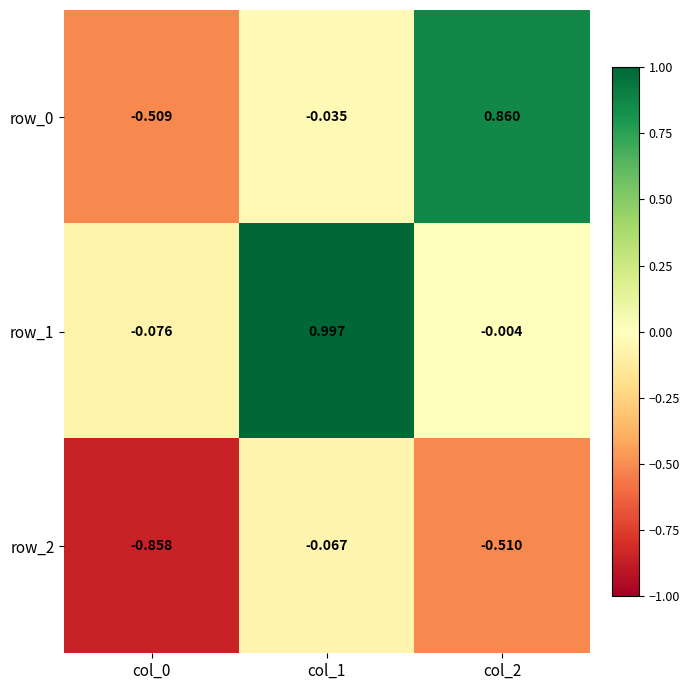

At which label does row_0 first exceed 0?

col_2